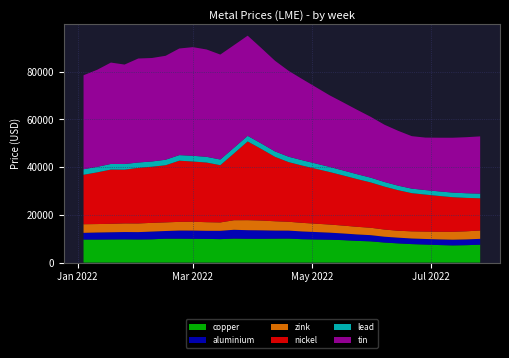

Reading right to left, extract all data points from this chart.

copper: 2022-07-26=7500	2022-07-19=7300	2022-07-12=7200	2022-07-05=7350	2022-06-28=7550	2022-06-21=7750	2022-06-14=8050	2022-06-07=8400	2022-05-31=8900	2022-05-24=9100	2022-05-17=9400	2022-05-10=9600	2022-05-03=9700	2022-04-26=9800	2022-04-19=10060	2022-04-12=10025	2022-04-05=9975	2022-03-29=9980	2022-03-22=10055	2022-03-15=9830	2022-03-08=9933	2022-03-01=9974	2022-02-22=10020	2022-02-15=10020	2022-02-08=9760	2022-02-01=9701	2022-01-25=9744	2022-01-18=9707	2022-01-11=9662	2022-01-04=9660
aluminium: 2022-07-26=2450	2022-07-19=2420	2022-07-12=2400	2022-07-05=2380	2022-06-28=2350	2022-06-21=2350	2022-06-14=2400	2022-06-07=2450	2022-05-31=2600	2022-05-24=2700	2022-05-17=2800	2022-05-10=2950	2022-05-03=3100	2022-04-26=3250	2022-04-19=3350	2022-04-12=3400	2022-04-05=3550	2022-03-29=3600	2022-03-22=3700	2022-03-15=3500	2022-03-08=3400	2022-03-01=3450	2022-02-22=3420	2022-02-15=3223	2022-02-08=3245	2022-02-01=3072	2022-01-25=3064	2022-01-18=3006	2022-01-11=2950	2022-01-04=2815
zink: 2022-07-26=3500	2022-07-19=3400	2022-07-12=3300	2022-07-05=3200	2022-06-28=3100	2022-06-21=3000	2022-06-14=2900	2022-06-07=3000	2022-05-31=3100	2022-05-24=3200	2022-05-17=3300	2022-05-10=3400	2022-05-03=3500	2022-04-26=3600	2022-04-19=3700	2022-04-12=3900	2022-04-05=4100	2022-03-29=4200	2022-03-22=4000	2022-03-15=3500	2022-03-08=3600	2022-03-01=3705	2022-02-22=3628	2022-02-15=3613	2022-02-08=3653	2022-02-01=3635	2022-01-25=3615	2022-01-18=3544	2022-01-11=3540	2022-01-04=3602
nickel: 2022-07-26=13500	2022-07-19=14000	2022-07-12=14500	2022-07-05=15000	2022-06-28=15500	2022-06-21=16000	2022-06-14=17000	2022-06-07=18000	2022-05-31=19000	2022-05-24=20000	2022-05-17=21000	2022-05-10=22000	2022-05-03=23000	2022-04-26=24000	2022-04-19=25000	2022-04-12=27000	2022-04-05=30000	2022-03-29=33000	2022-03-22=28000	2022-03-15=24000	2022-03-08=25000	2022-03-01=25240	2022-02-22=25650	2022-02-15=23950	2022-02-08=23530	2022-02-01=23300	2022-01-25=22535	2022-01-18=22740	2022-01-11=21680	2022-01-04=20730
lead: 2022-07-26=1960	2022-07-19=1950	2022-07-12=1940	2022-07-05=1920	2022-06-28=1900	2022-06-21=1900	2022-06-14=1900	2022-06-07=1950	2022-05-31=2000	2022-05-24=2050	2022-05-17=2100	2022-05-10=2150	2022-05-03=2200	2022-04-26=2250	2022-04-19=2260	2022-04-12=2280	2022-04-05=2300	2022-03-29=2350	2022-03-22=2400	2022-03-15=2380	2022-03-08=2400	2022-03-01=2402	2022-02-22=2335	2022-02-15=2310	2022-02-08=2204	2022-02-01=2250	2022-01-25=2359	2022-01-18=2357	2022-01-11=2305	2022-01-04=2327
tin: 2022-07-26=24000	2022-07-19=23500	2022-07-12=23000	2022-07-05=22500	2022-06-28=22000	2022-06-21=22000	2022-06-14=23000	2022-06-07=24000	2022-05-31=25500	2022-05-24=27000	2022-05-17=28500	2022-05-10=30000	2022-05-03=32000	2022-04-26=34000	2022-04-19=36000	2022-04-12=38000	2022-04-05=40000	2022-03-29=42000	2022-03-22=43000	2022-03-15=44000	2022-03-08=45000	2022-03-01=45550	2022-02-22=44700	2022-02-15=43575	2022-02-08=43375	2022-02-01=43600	2022-01-25=41700	2022-01-18=42500	2022-01-11=40700	2022-01-04=39400